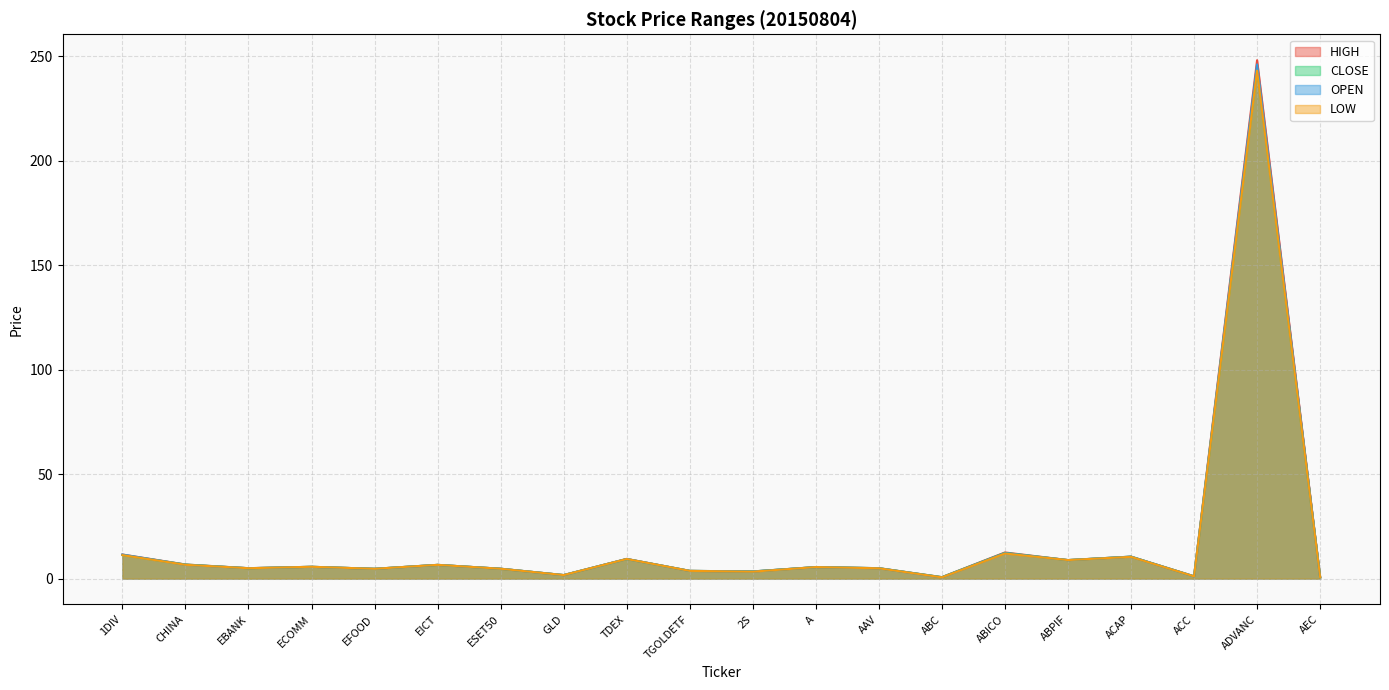

Which series has the widest spread of values?

HIGH